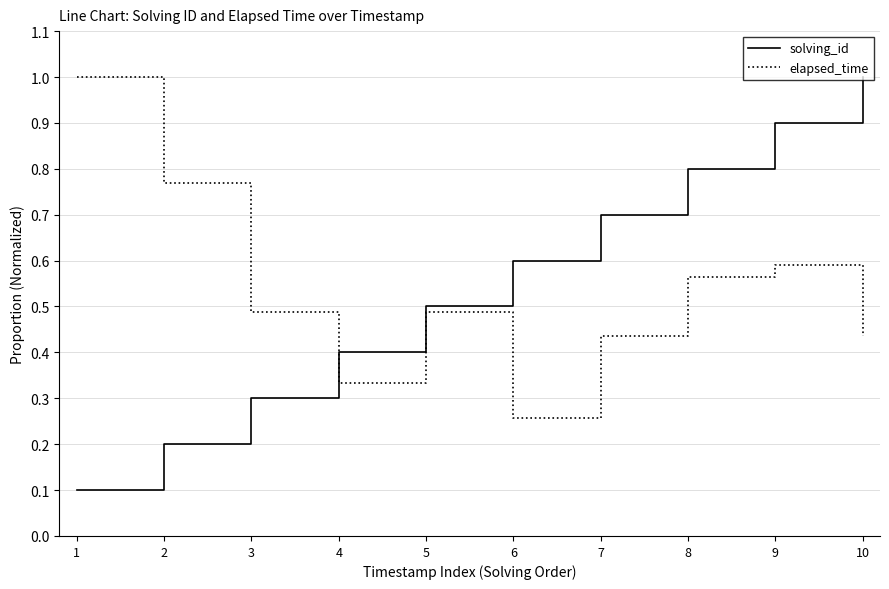

True or false: elapsed_time and solving_id cross at least once.

True